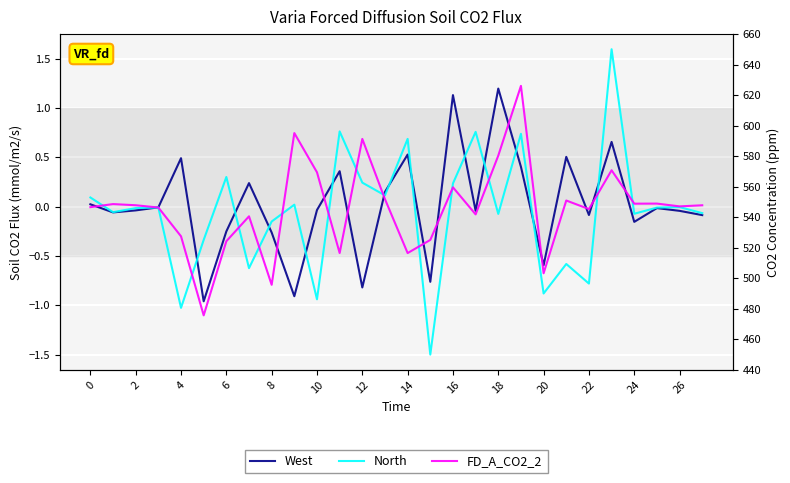

Reading right to left, transcribe all the data shown in this chart.

West: -0.1	-0.0	-0.0	-0.2	0.7	-0.1	0.5	-0.6	0.4	1.2	-0.0	1.1	-0.8	0.5	0.1	-0.8	0.4	-0.0	-0.9	-0.3	0.2	-0.3	-1.0	0.5	-0.0	-0.0	-0.1	0.0
North: -0.1	-0.0	-0.0	-0.1	1.6	-0.8	-0.6	-0.9	0.7	-0.1	0.8	0.2	-1.5	0.7	0.1	0.2	0.8	-0.9	0.0	-0.2	-0.6	0.3	-0.3	-1.0	-0.0	-0.0	-0.1	0.1
FD_A_CO2_2: 0.0	0.0	0.0	0.0	0.4	-0.0	0.1	-0.7	1.2	0.5	-0.1	0.2	-0.3	-0.5	0.1	0.7	-0.5	0.3	0.7	-0.8	-0.1	-0.4	-1.1	-0.3	-0.0	0.0	0.0	-0.0